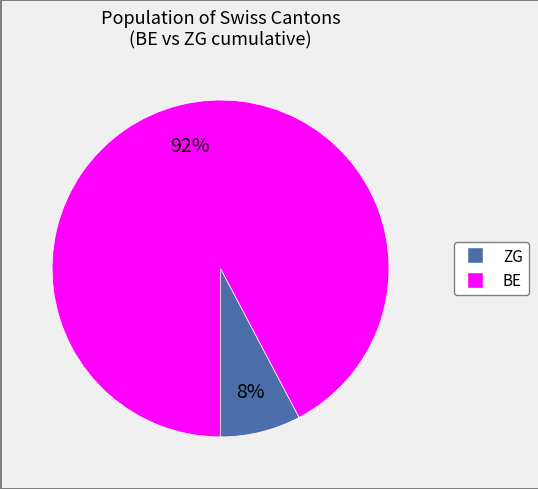

Count the number of slices in the pie.

2